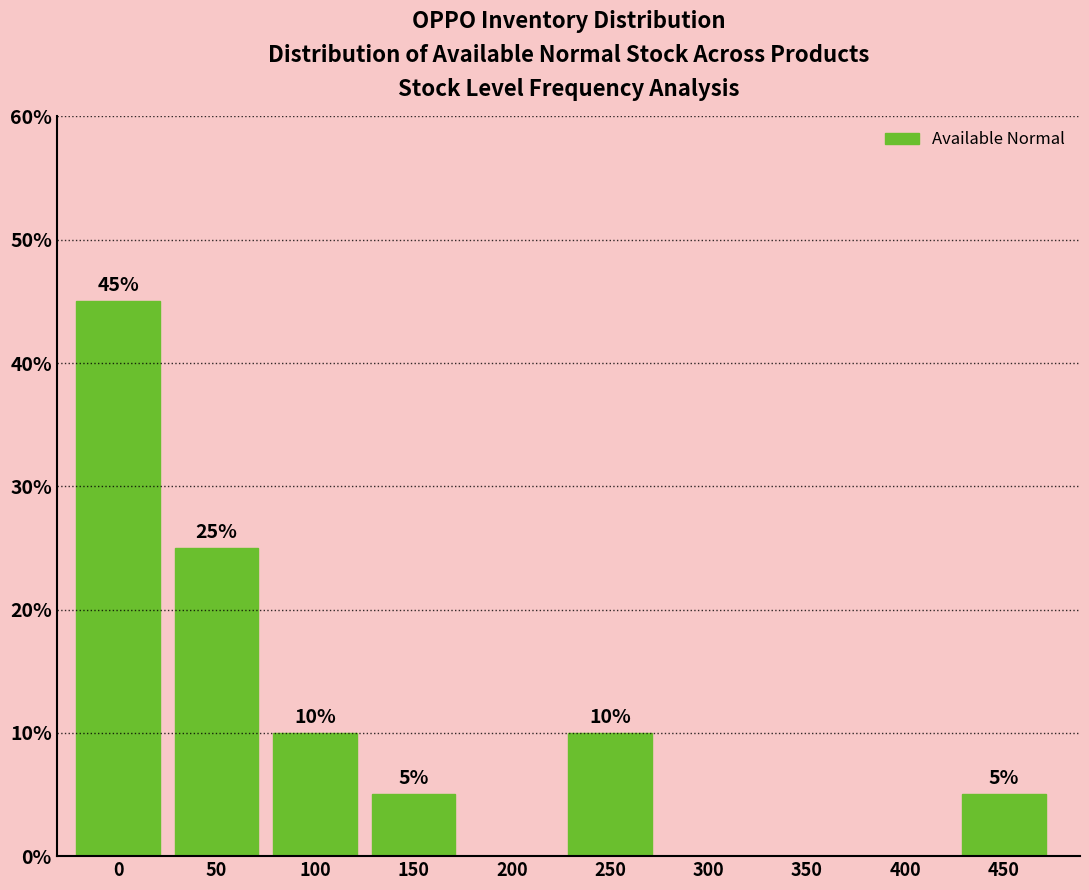

Reading right to left, list all the values displayed in this chart.

450=5	400=0	350=0	300=0	250=10	200=0	150=5	100=10	50=25	0=45